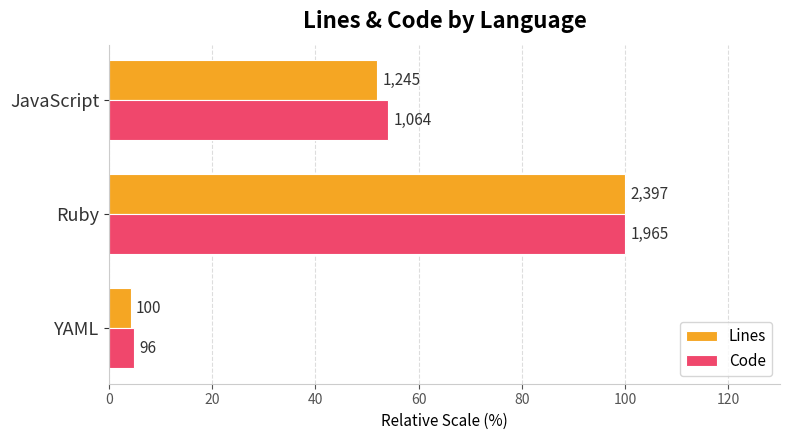

At how many categories does at least one series exceed 48?

2